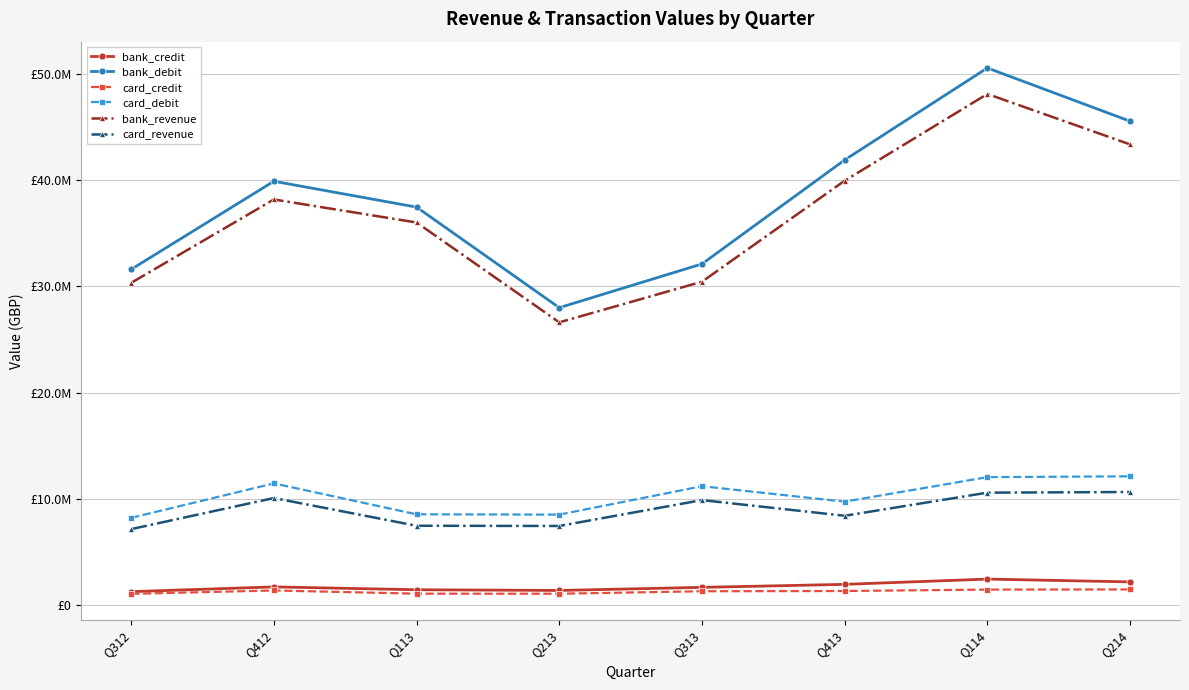

In card_debit, how many points are lower than both neighbors (excluding endpoints)?

2